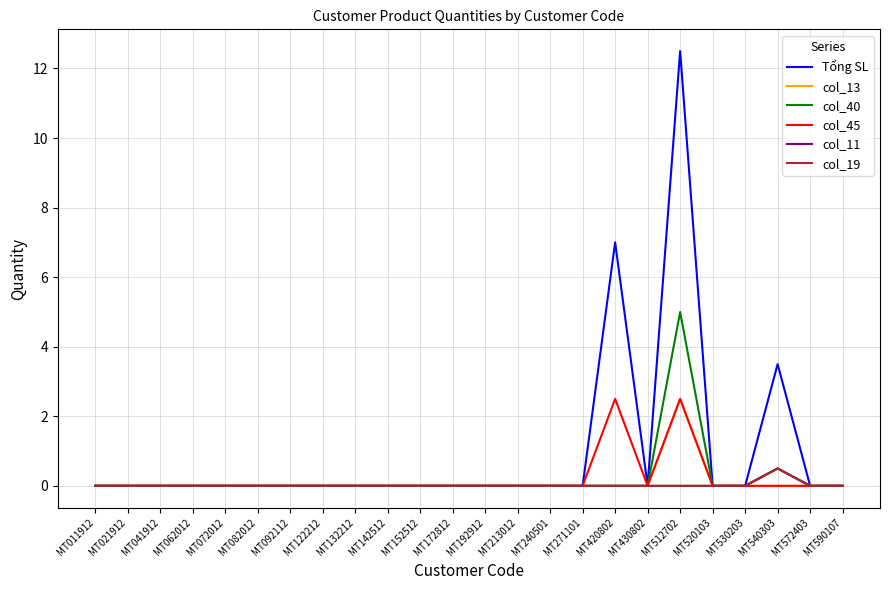

Does the chart display data point markers on the line(s)?

No